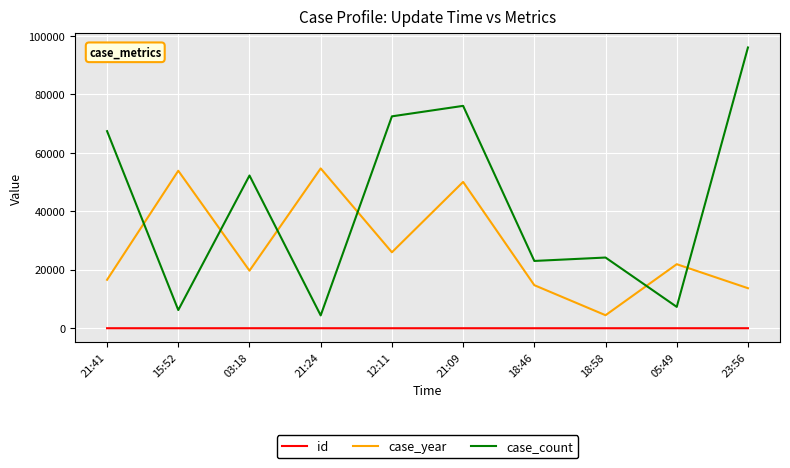

The case_year series shows 14730 at 18:46. True or false?

True